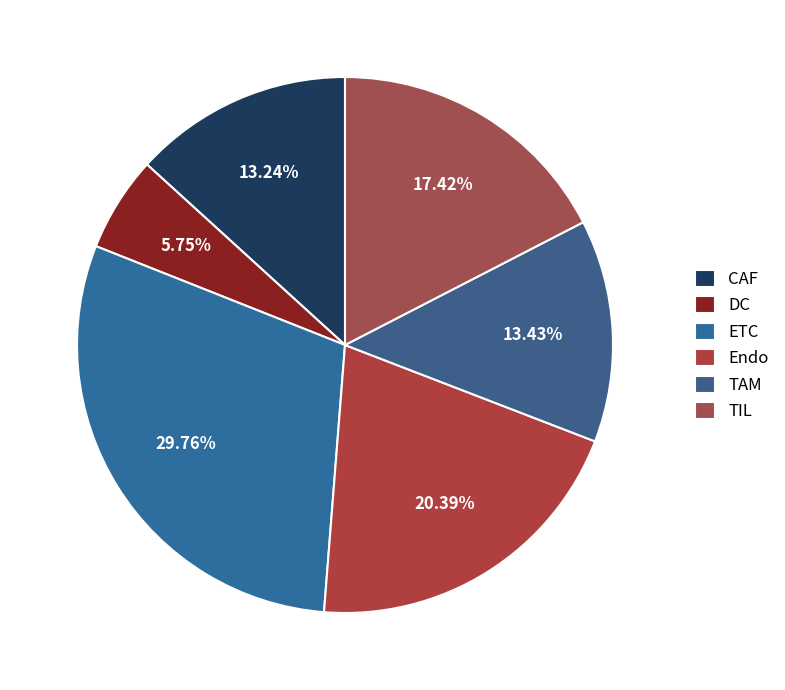

Is it true that TAM is 6% of the pie?

False